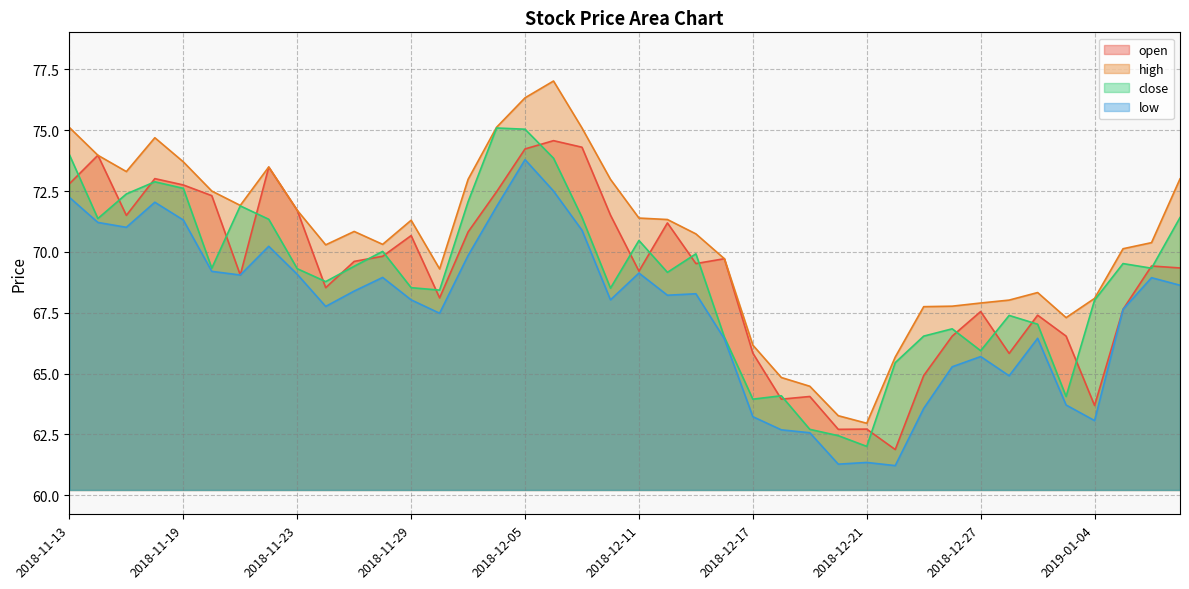

What is the sum of all open values?

2764.9